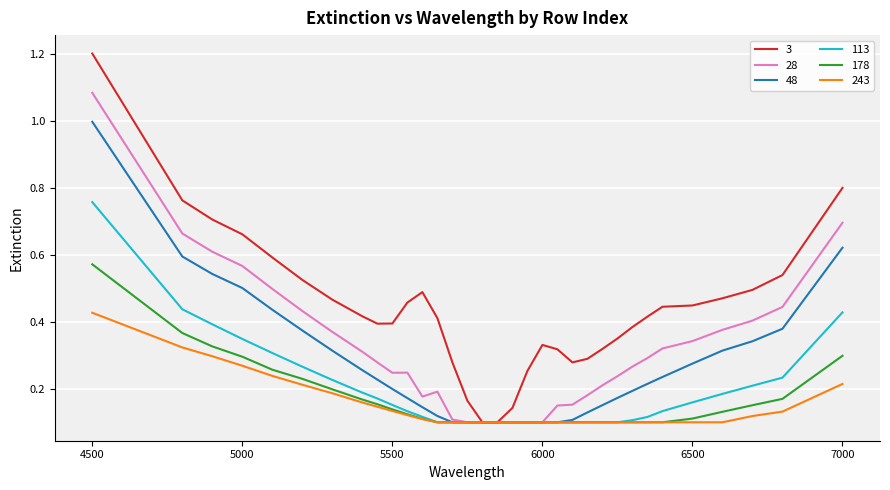

Rank the series by their maximum value, from highest to lowest.

3, 28, 48, 113, 178, 243